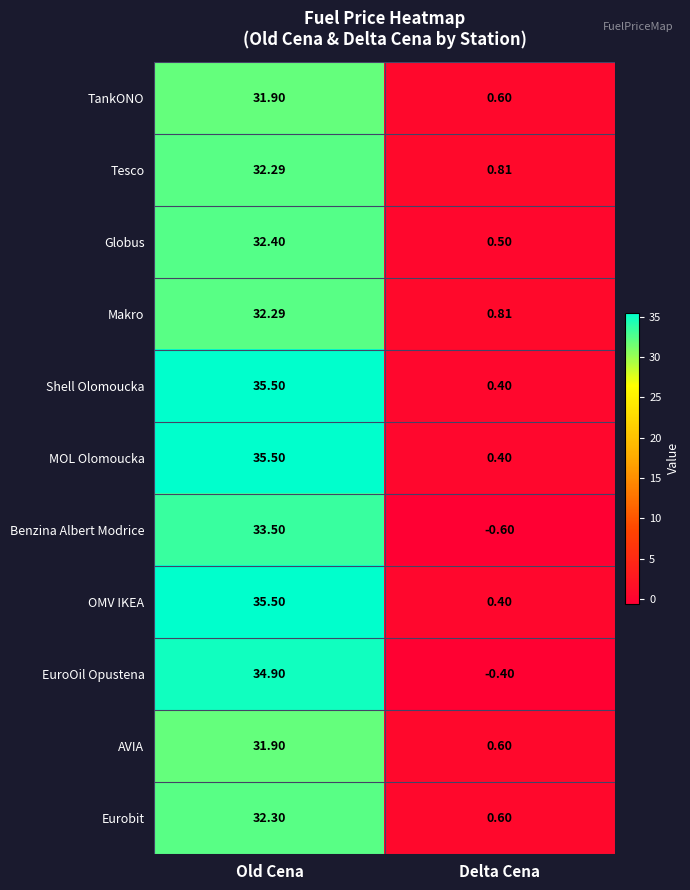

What is the difference between the highest and lowest values at Delta Cena?

1.4